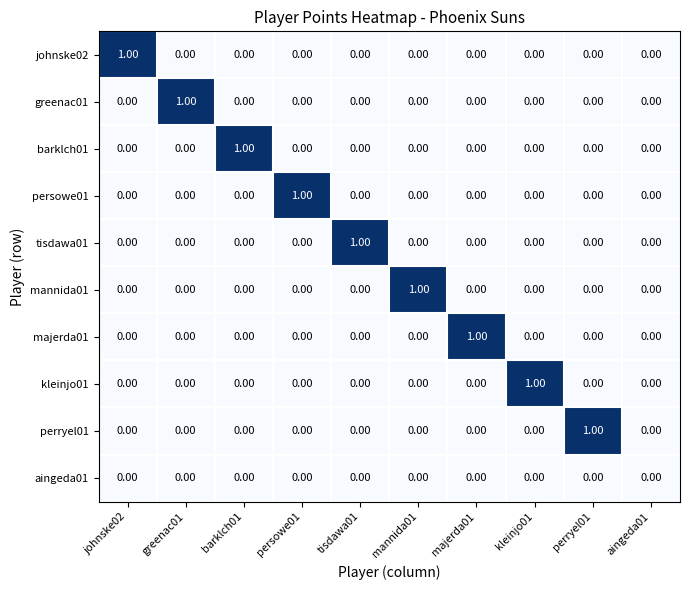

Is the value of tisdawa01 at mannida01 greater than the value of perryel01 at perryel01?

No